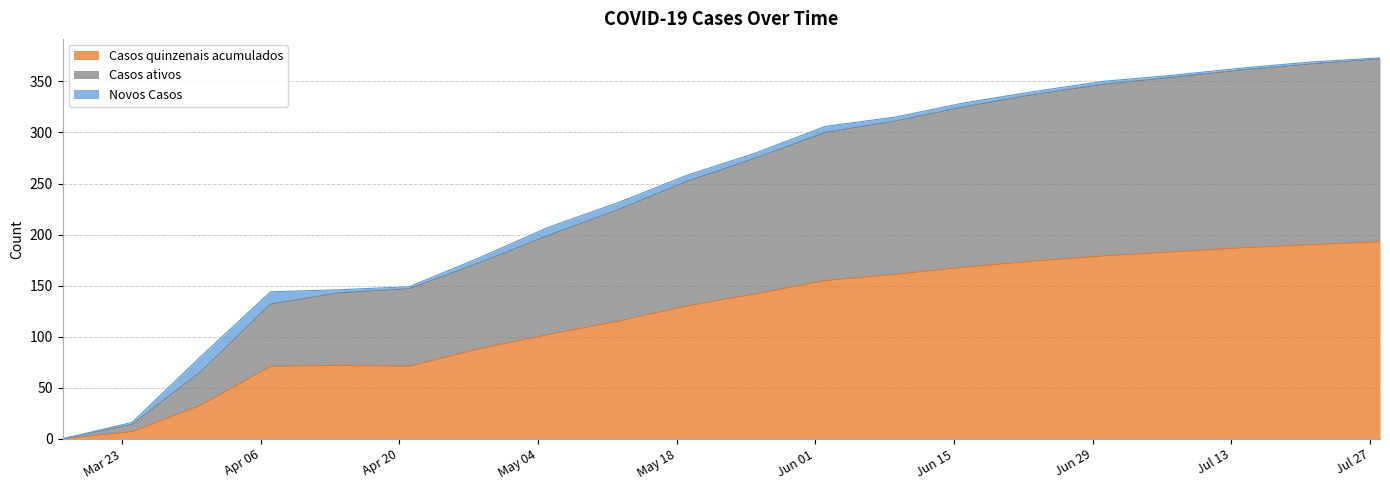

True or false: Casos ativos and Casos quinzenais acumulados intersect in this chart.

False